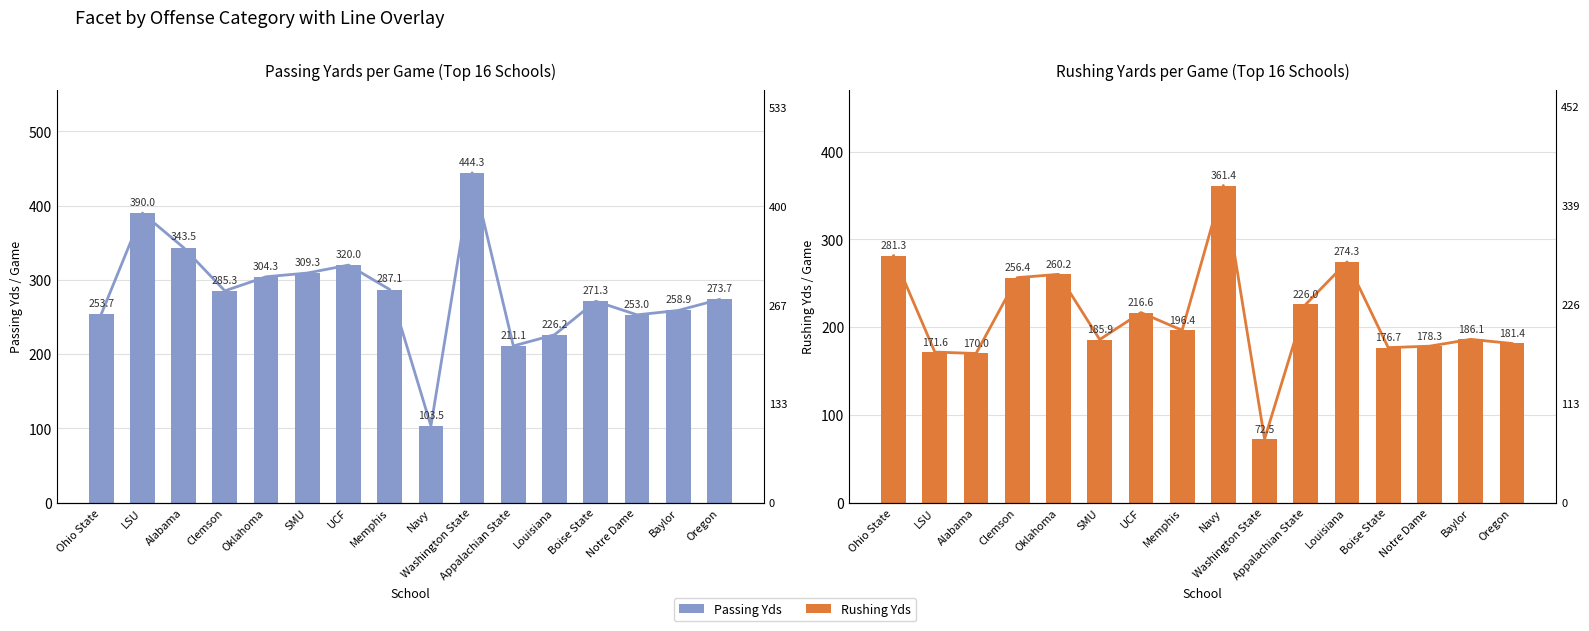

At which category does the chart reach its minimum across all series?

Washington State